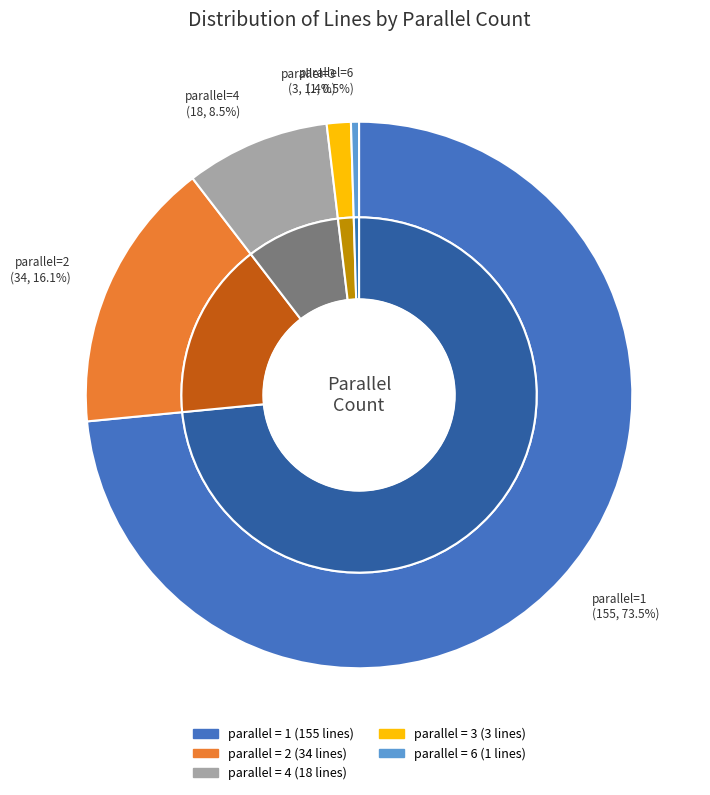

Rank the categories by value from lowest to highest.

6, 3, 4, 2, 1